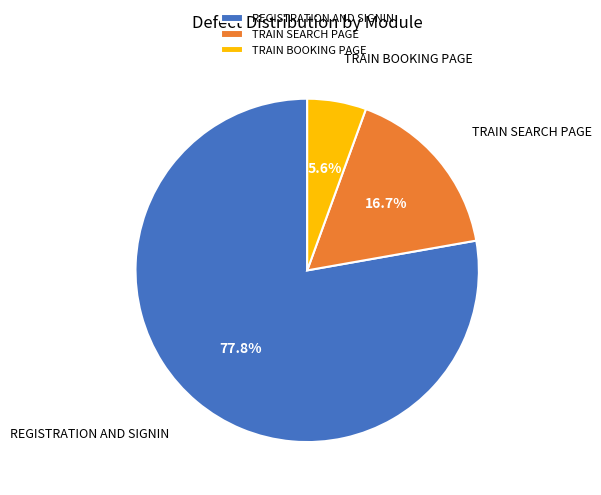

To the nearest percent, what percentage of the pie is REGISTRATION AND SIGNIN?

78%